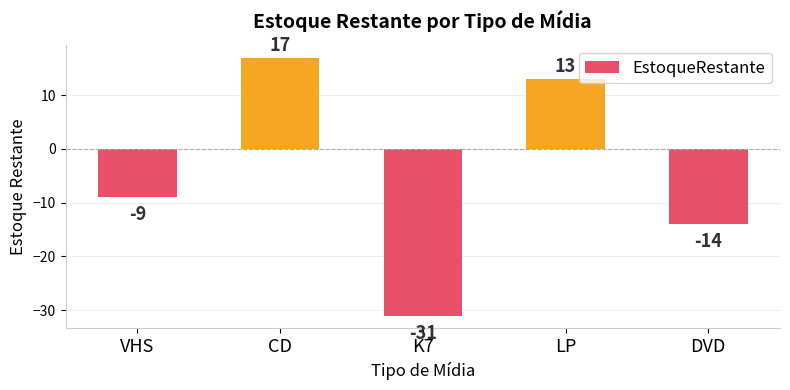

How many negative values are there?

3